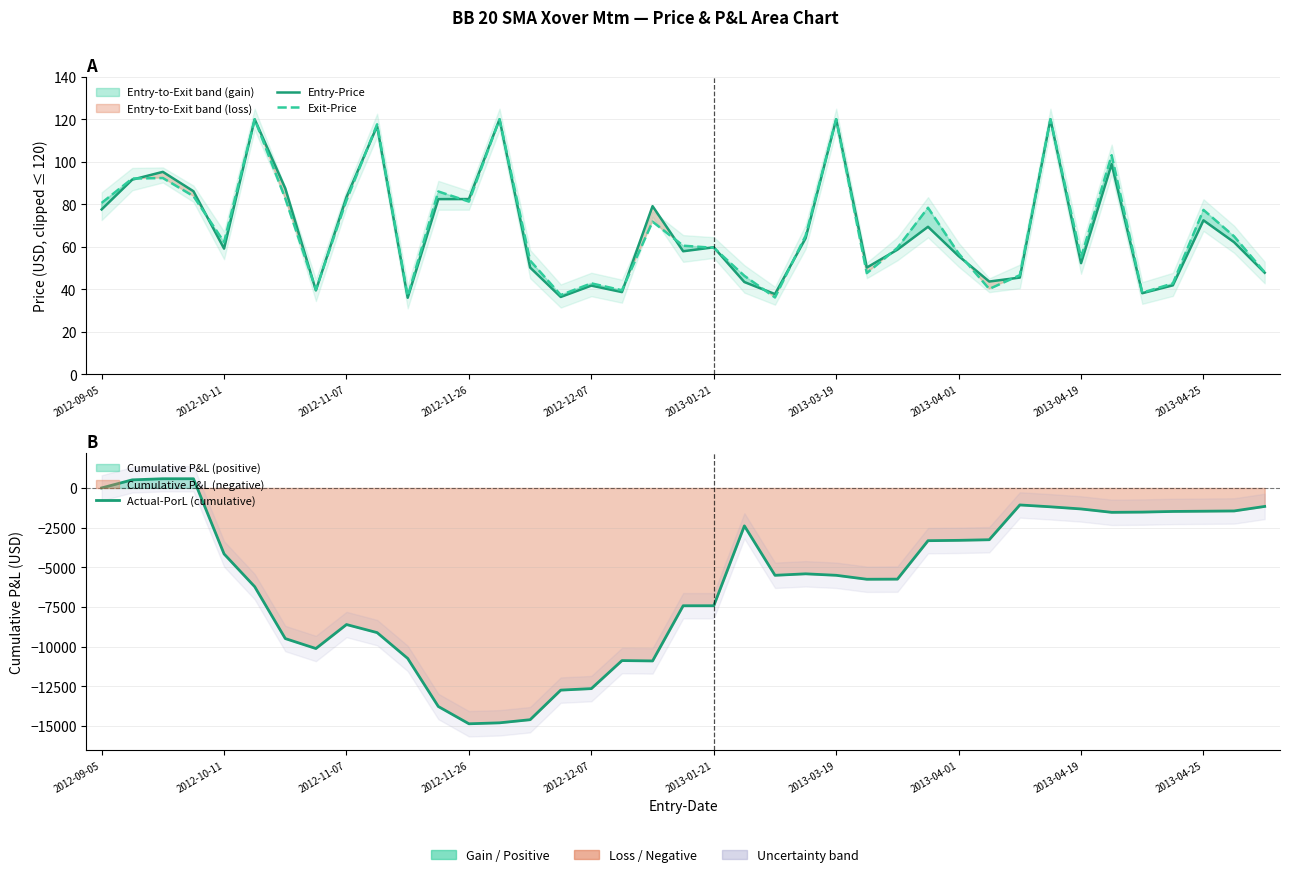

What is the difference between the Entry-Price values at 13 and 2012-10-11?

28.4